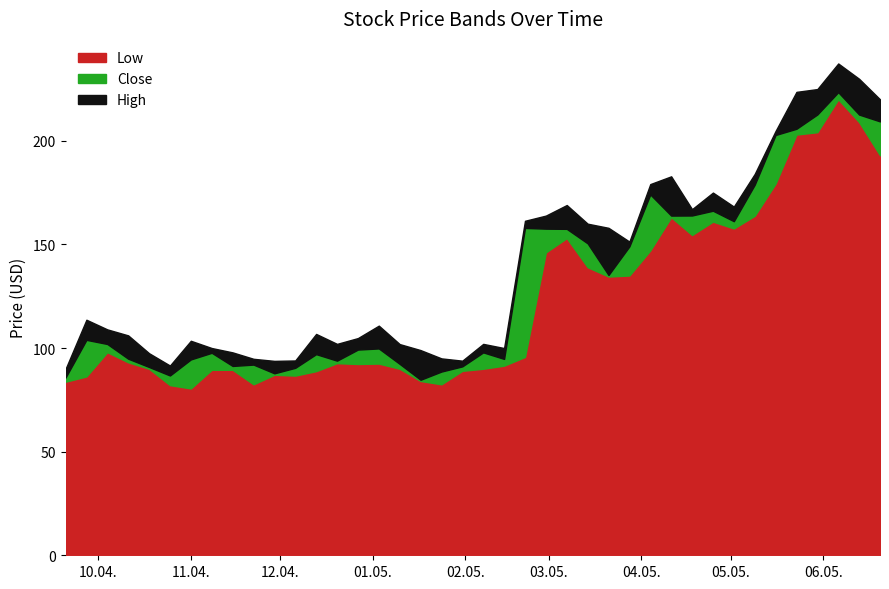

At which category does Close reach its first local peak?

2004-09-27